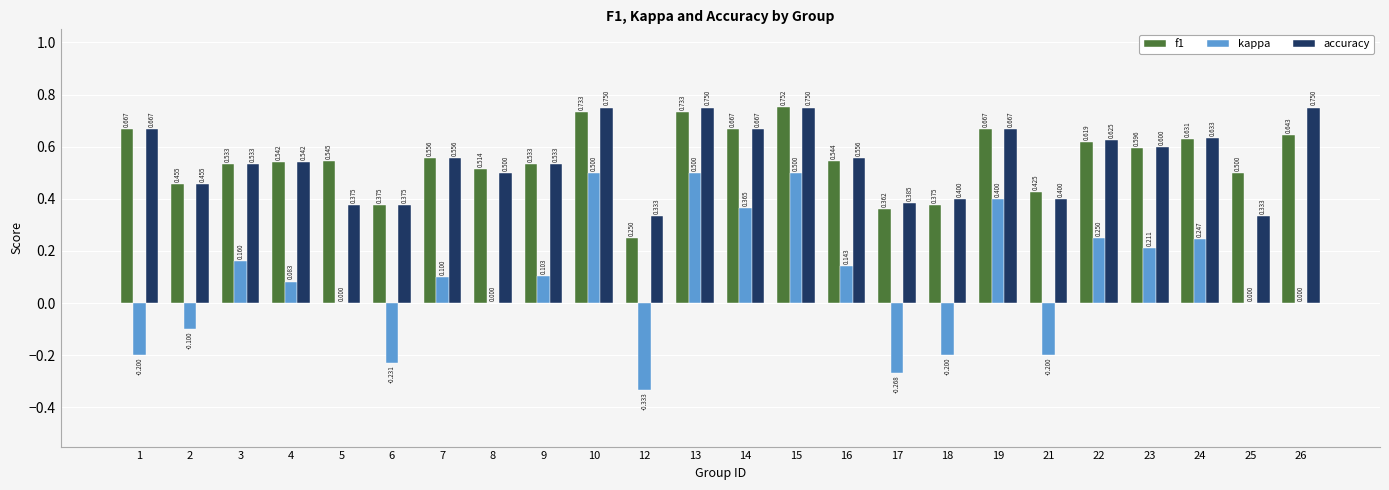

The value of f1 at 4 is 0.5. True or false?

True